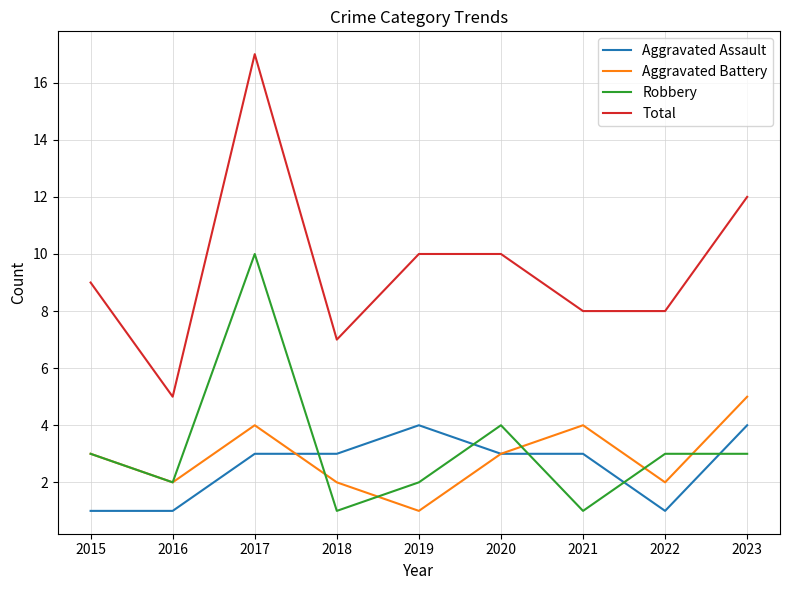

What is the total value across all series at 2020?

20